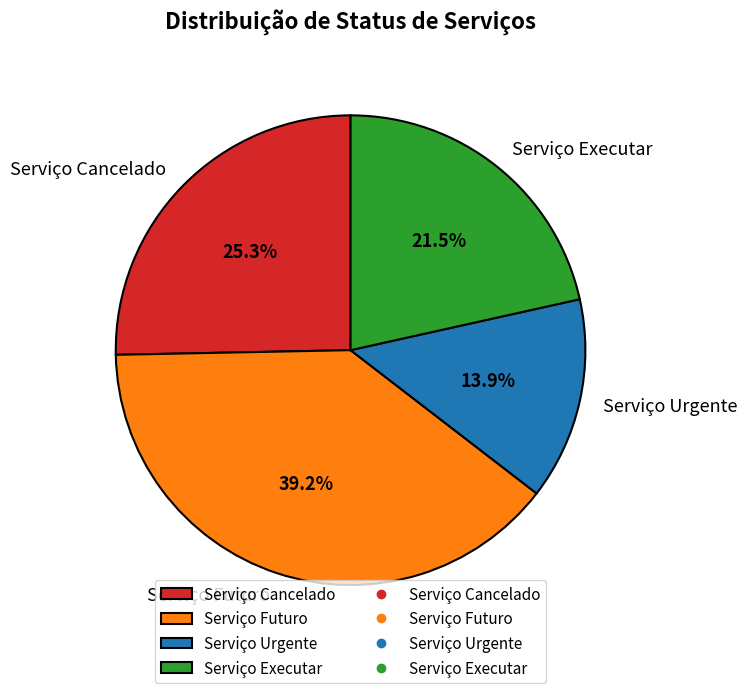

What percentage is the Serviço Futuro slice, to the nearest percent?

39%